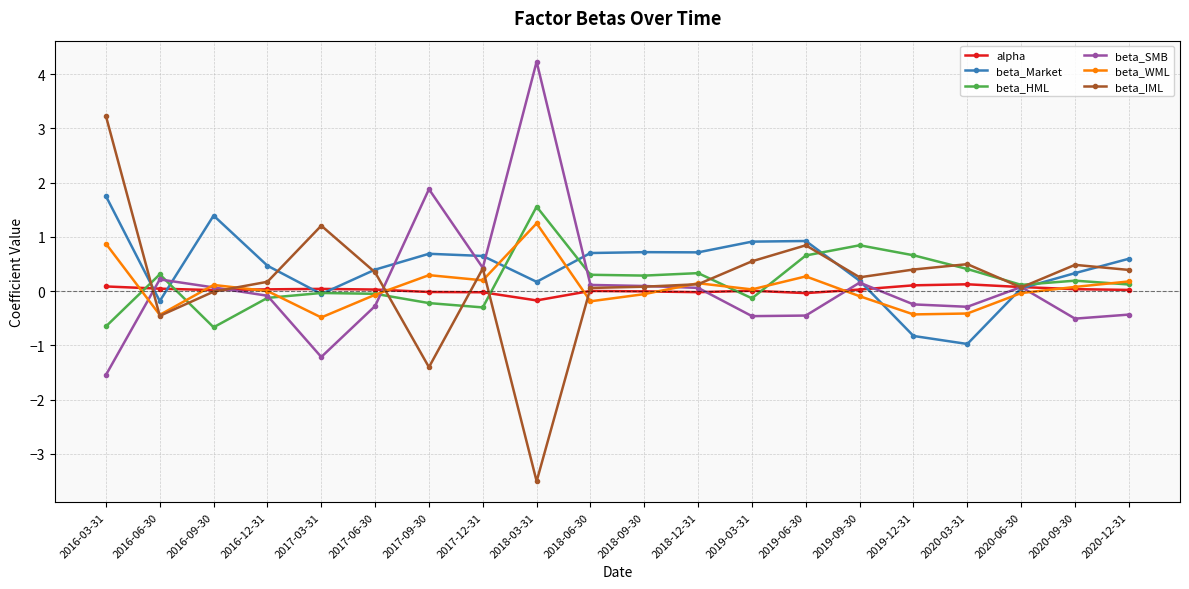

Is the value of beta_HML at 2017-09-30 greater than the value of alpha at 2019-12-31?

No